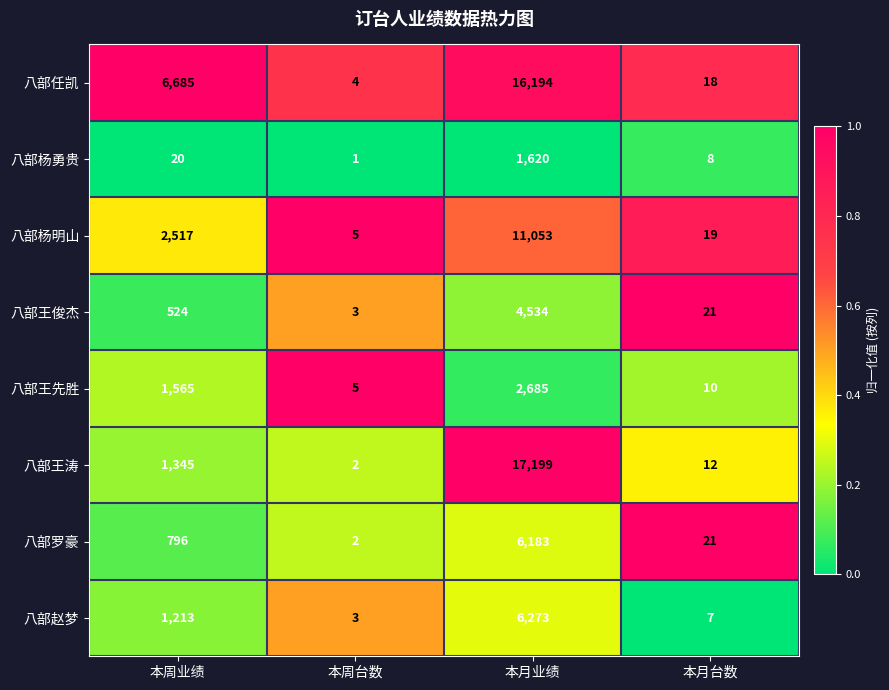

List the series in order of their peak value, lowest first.

八部杨勇贵, 八部王先胜, 八部王俊杰, 八部罗豪, 八部赵梦, 八部杨明山, 八部任凯, 八部王涛